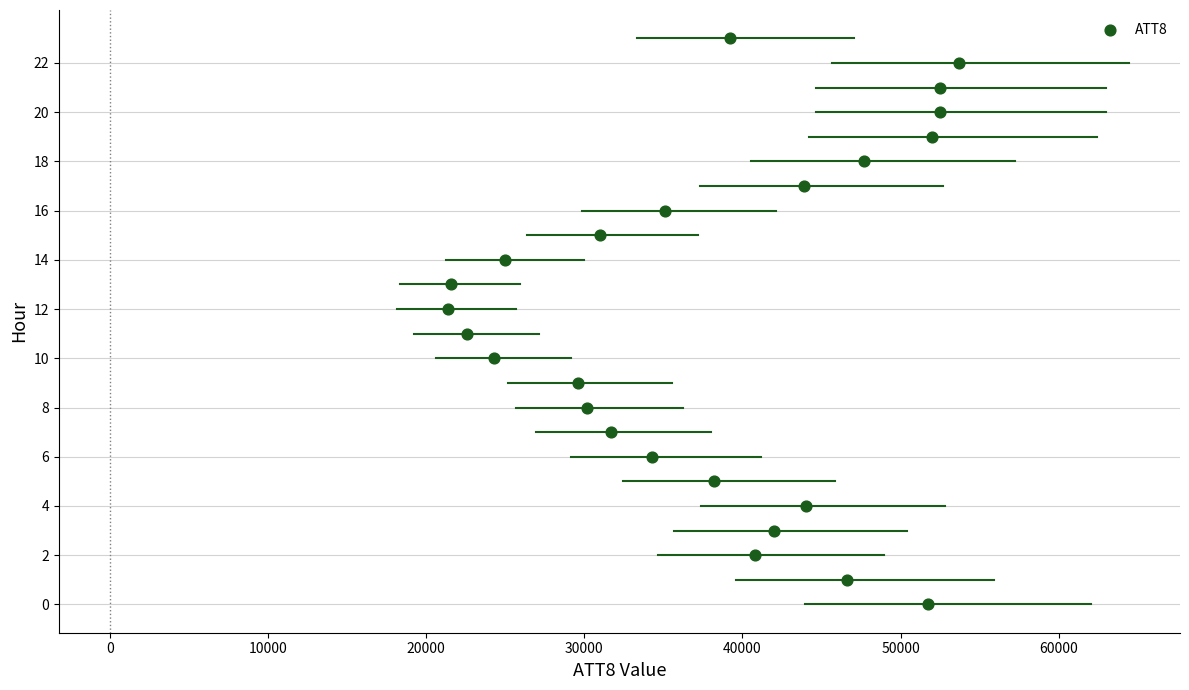

What is the range of X values (max minus min)?

32300